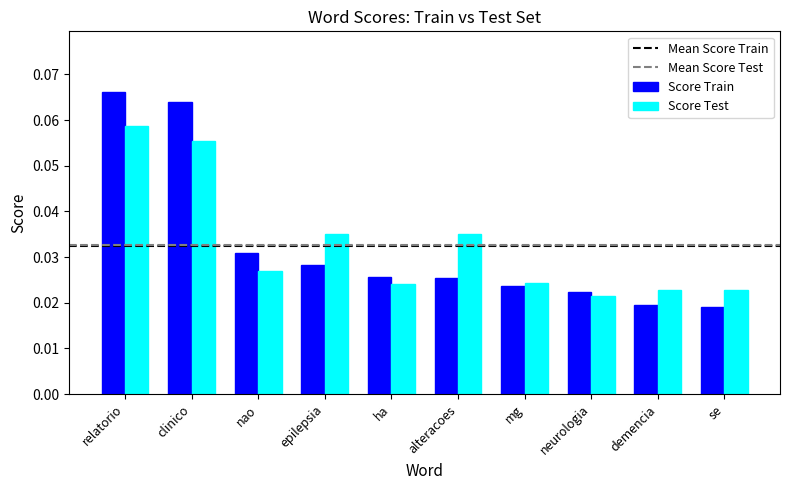

Which category has the highest value in the Score Test series?

relatorio